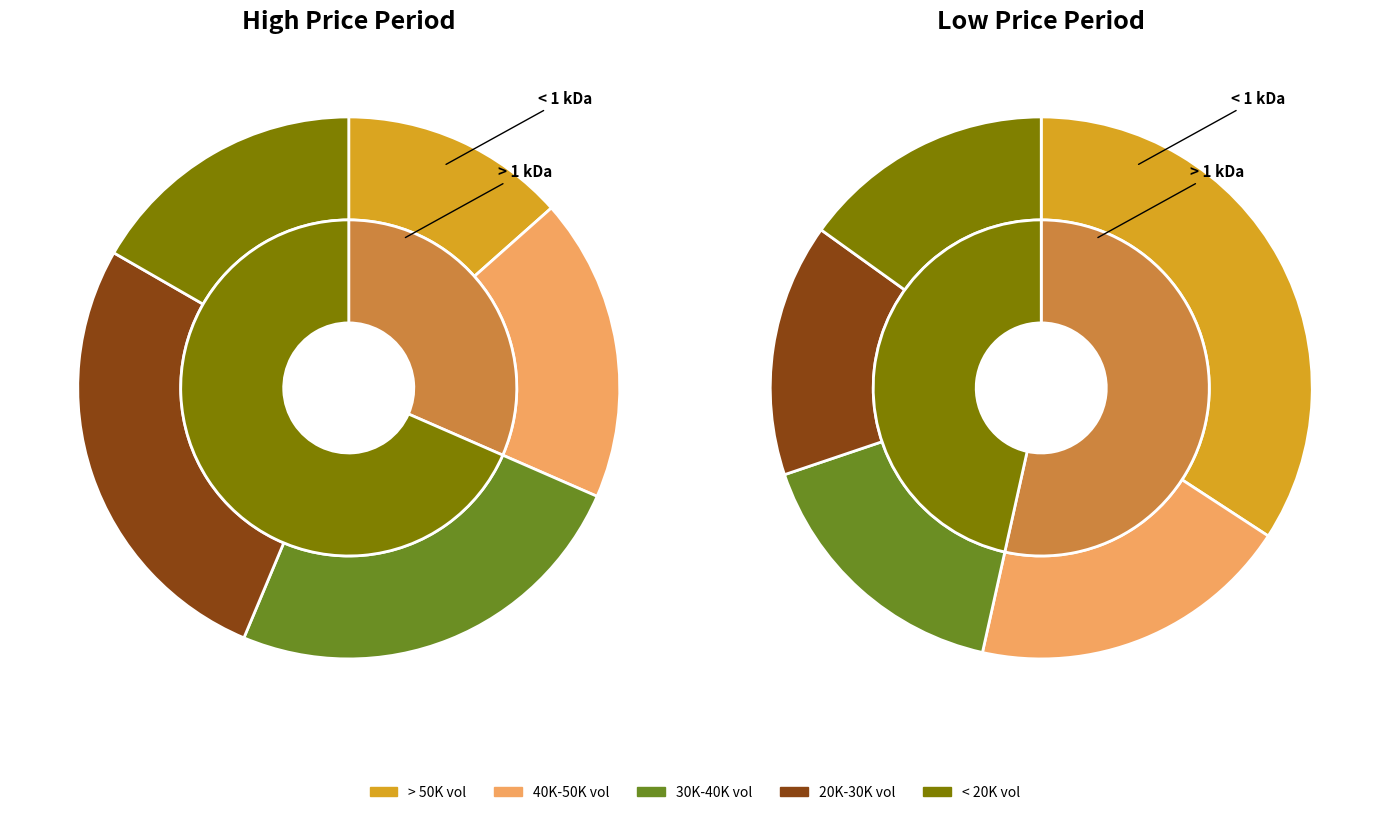

Which series has the widest spread of values?

High Volume (>50K)